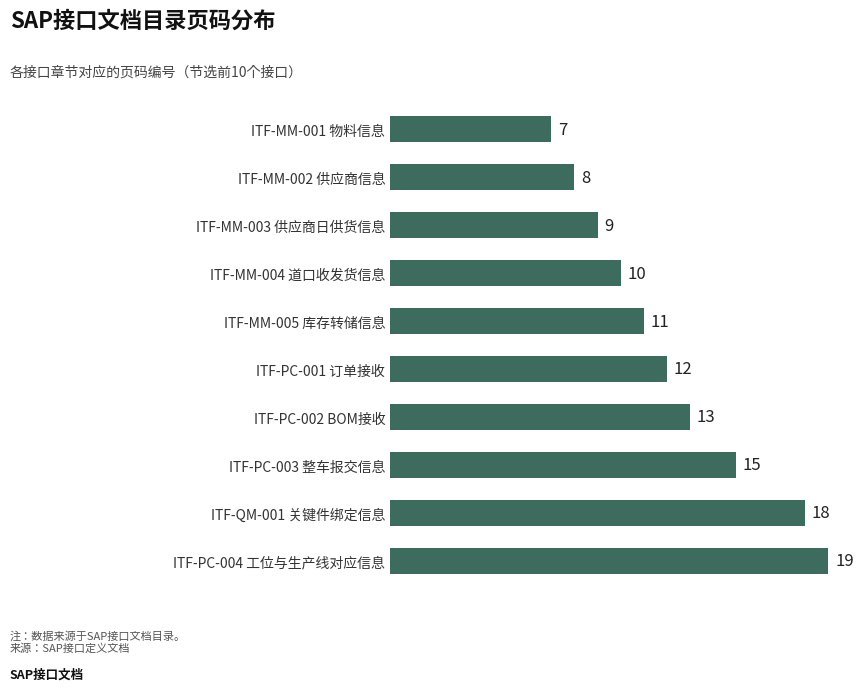

Where is the data nearest to the value 13?

ITF-PC-002 BOM接收